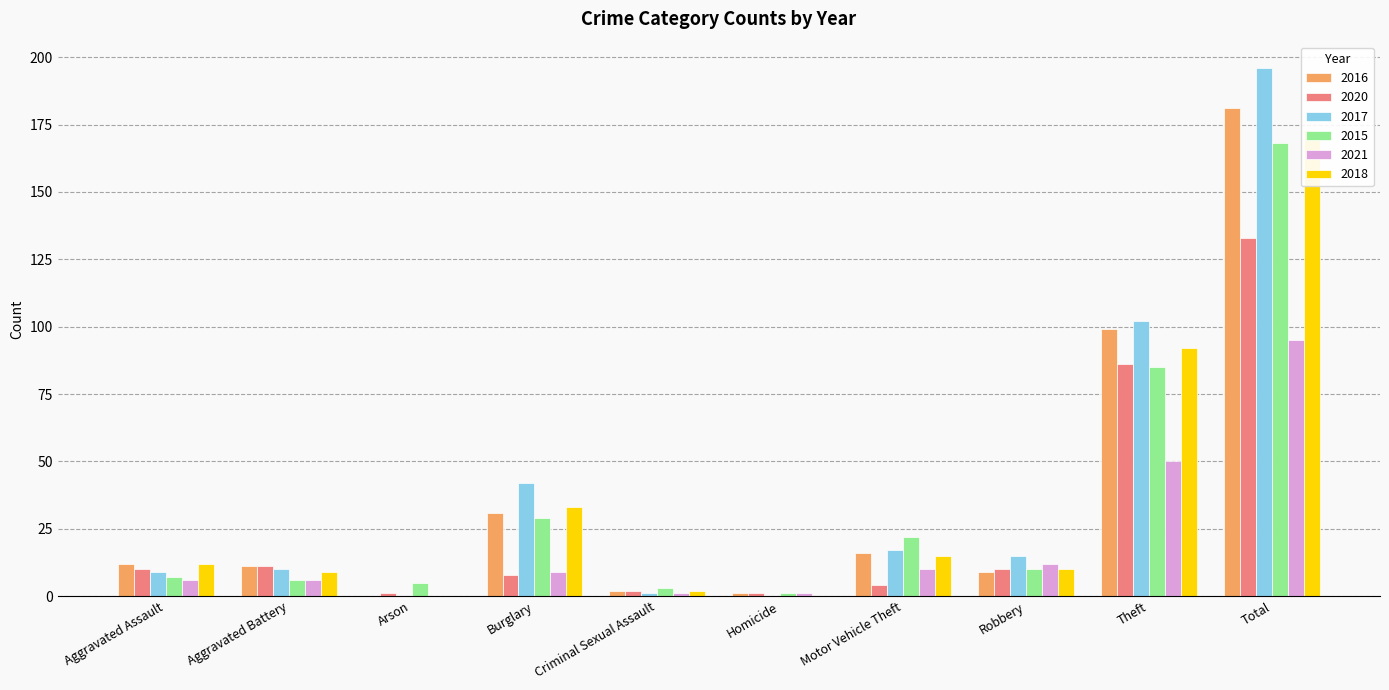

Rank the series by their maximum value, from highest to lowest.

2017, 2016, 2018, 2015, 2020, 2021